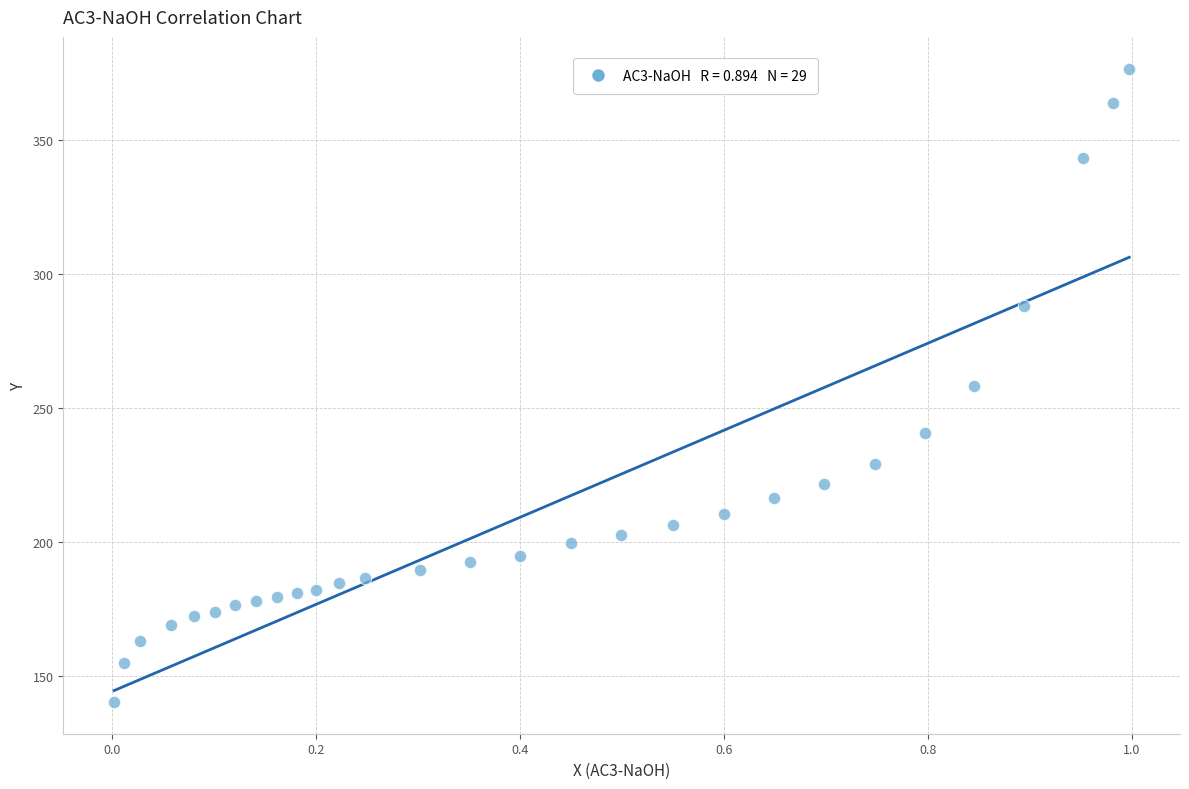

What is the range of Y values (max minus min)?

236.3